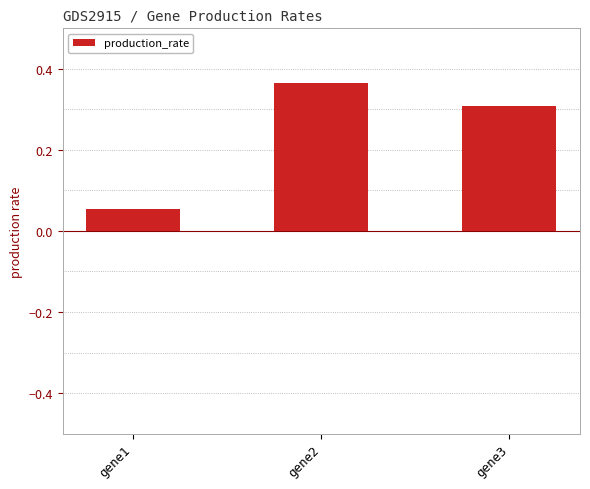

What is the value of the 3rd bar from the left?

0.3